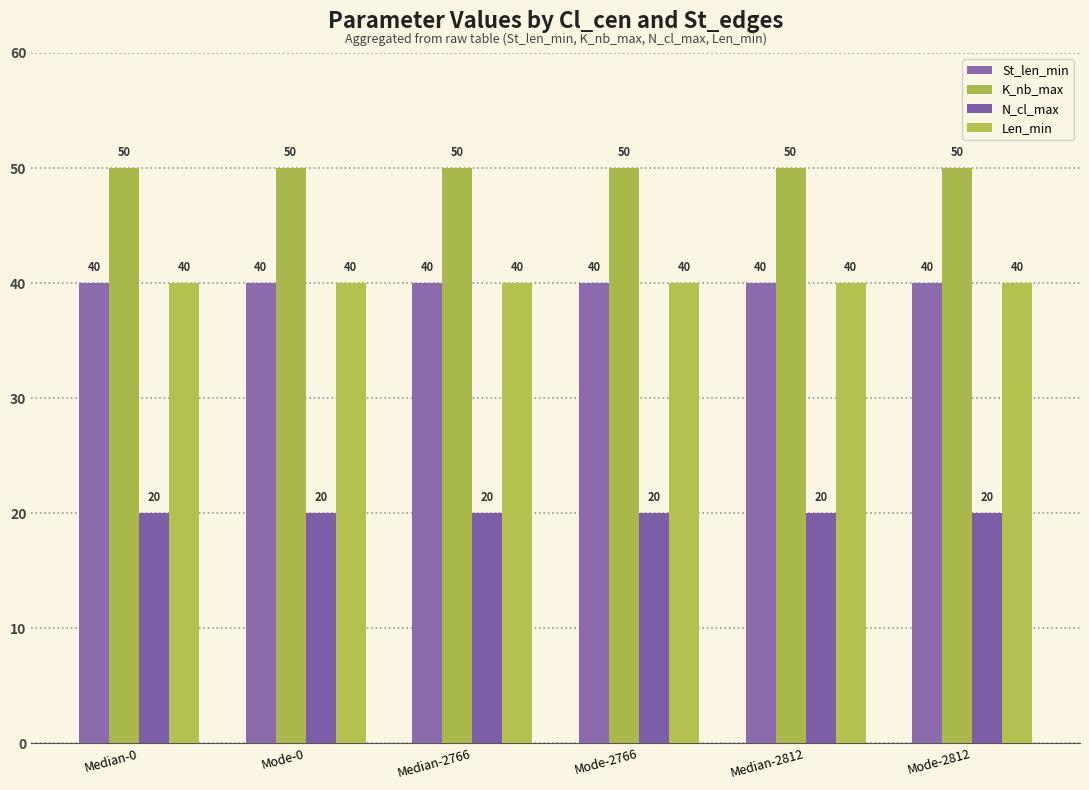

What is the sum of the Len_min values at Mode-2812 and Median-0?

80